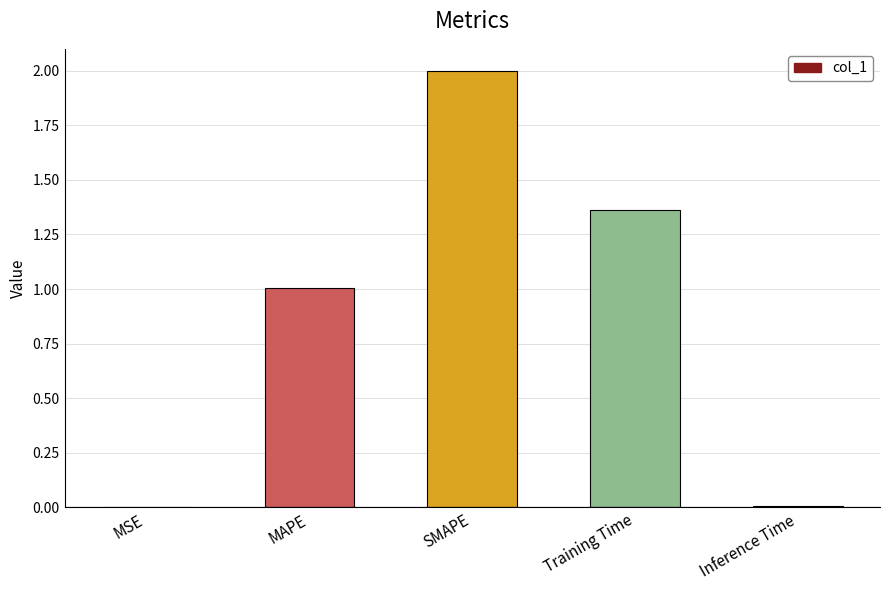

The chart shows a value of 2.0 at SMAPE. True or false?

True